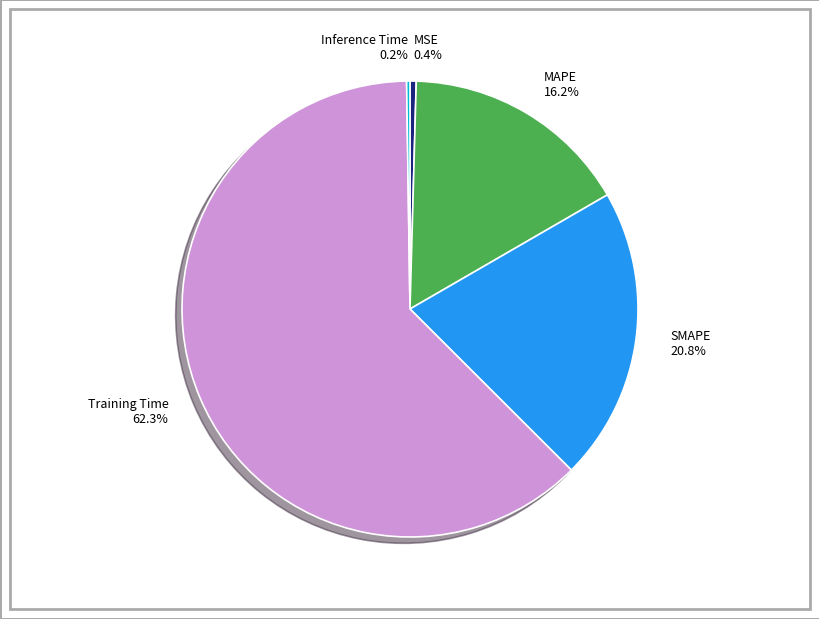

Between MAPE and Training Time, which is larger?

Training Time